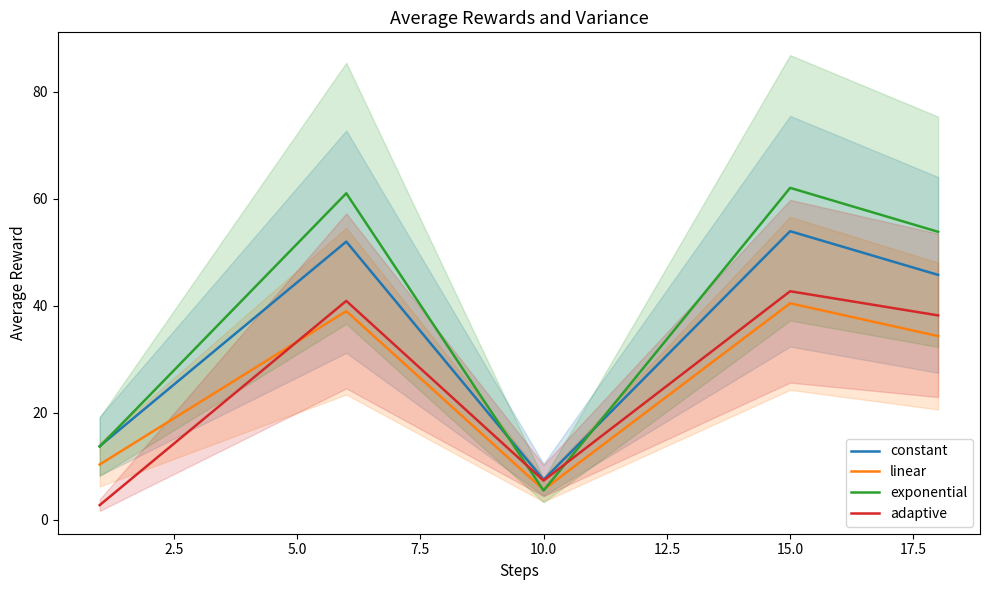

The value of constant at 10.0 is 7.5. True or false?

True